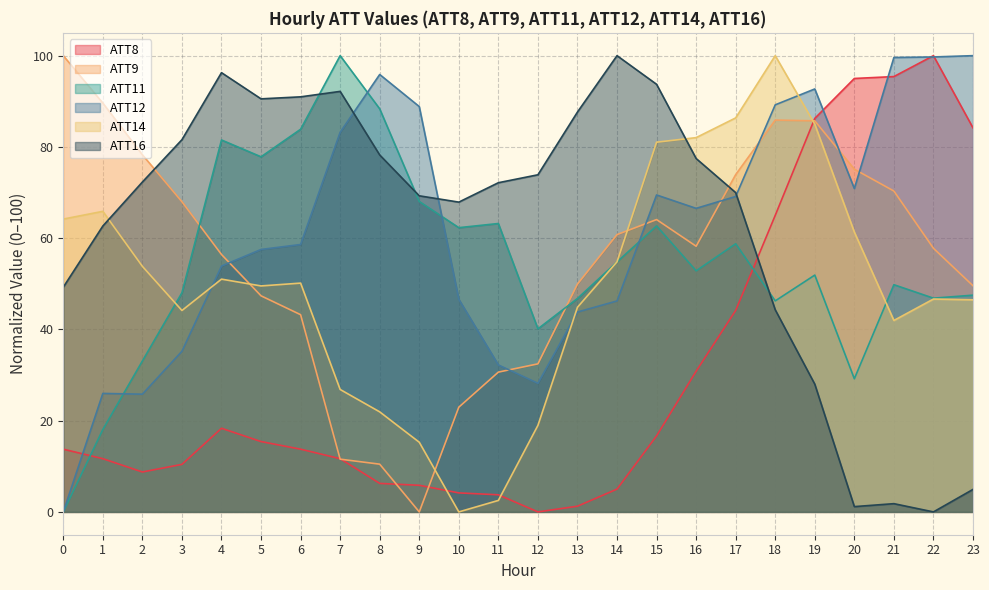

What is the average value of the ATT14 series?

49.8